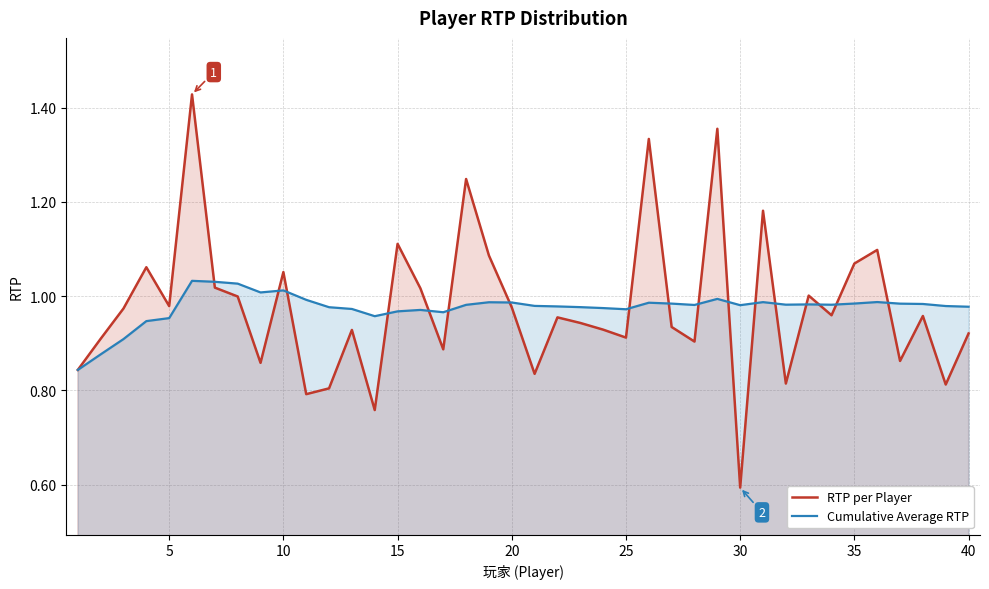

Which series has the widest spread of values?

RTP per Player